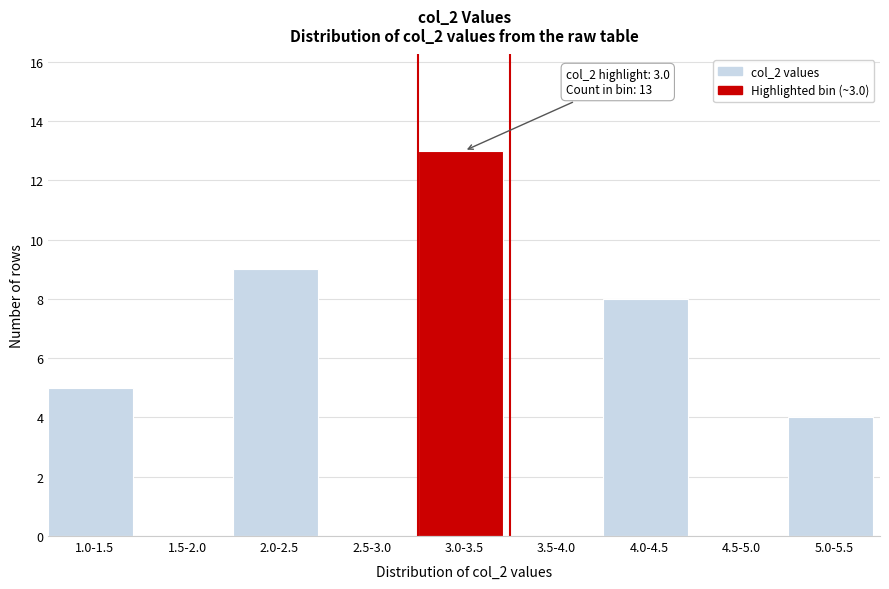

Reading left to right, what are all the values shown in this chart?

1.0-1.5=5	1.5-2.0=0	2.0-2.5=9	2.5-3.0=0	3.0-3.5=13	3.5-4.0=0	4.0-4.5=8	4.5-5.0=0	5.0-5.5=4